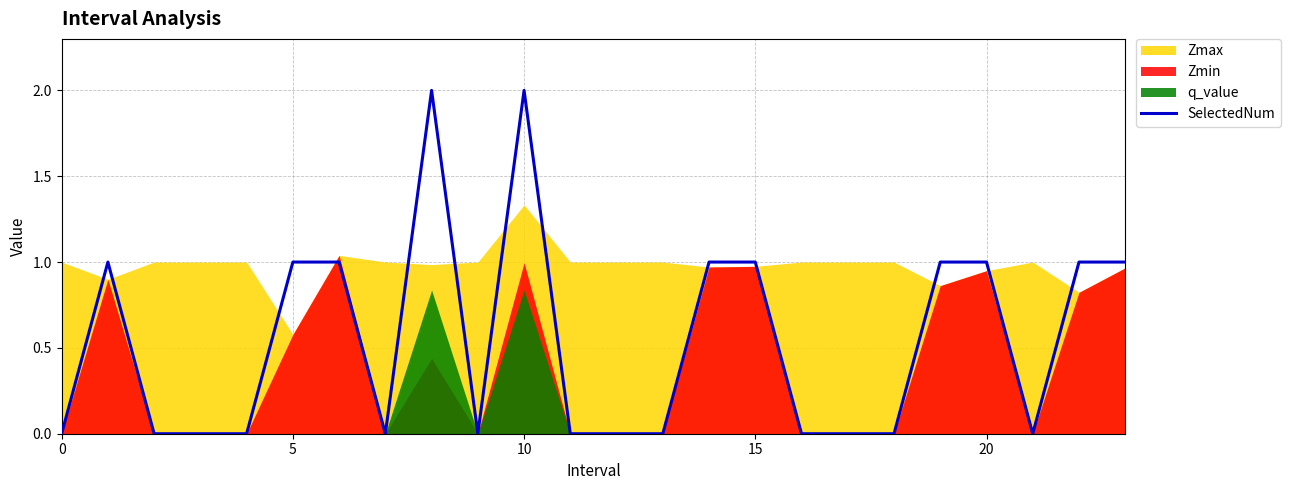

What is the value of the 20th point from the left?

1